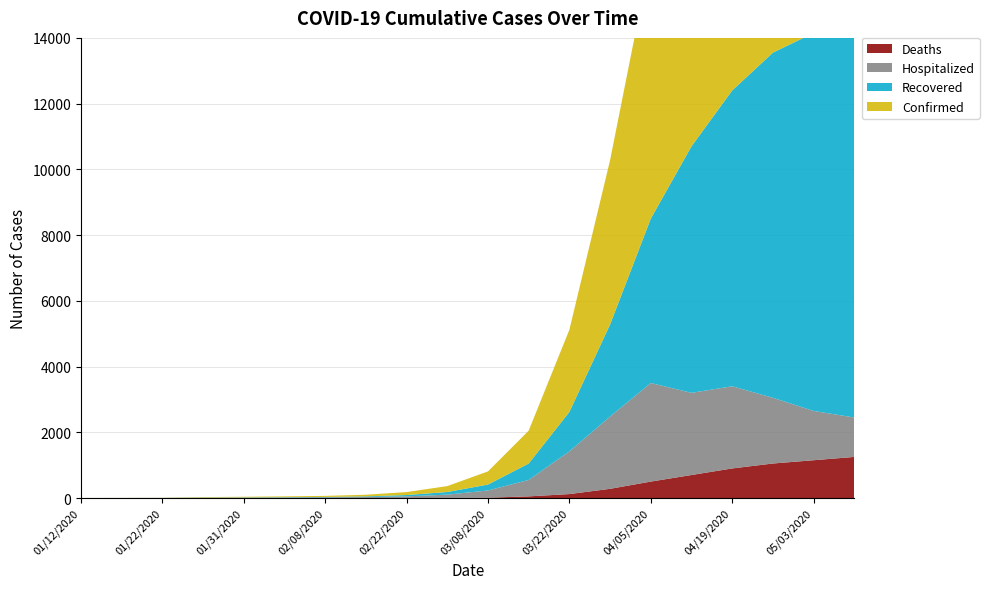

Reading left to right, extract all data points from this chart.

Confirmed: 1	2	4	14	19	25	32	50	90	180	400	1000	2500	5000	8000	10000	11500	12500	13000	13200
Recovered: 0	0	2	6	8	10	11	20	40	80	180	500	1200	2800	5000	7500	9000	10500	11500	12000
Hospitalized: 1	2	2	8	11	15	22	30	50	100	220	500	1300	2200	3000	2500	2500	2000	1500	1200
Deaths: 0	0	0	0	0	0	0	0	1	3	10	50	120	280	500	700	900	1050	1150	1250